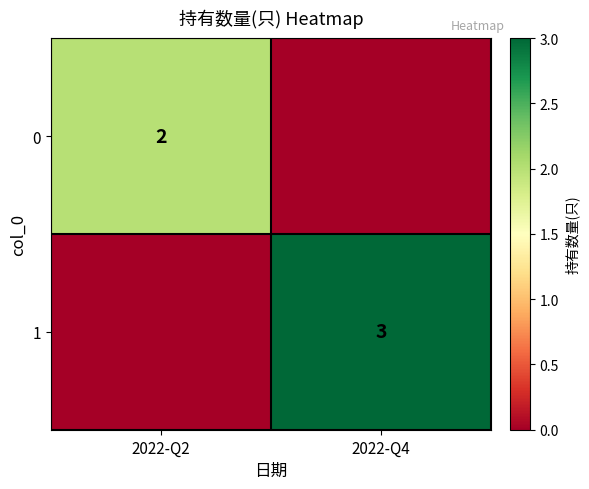

The 1 series shows 3 at 2022-Q4. True or false?

True